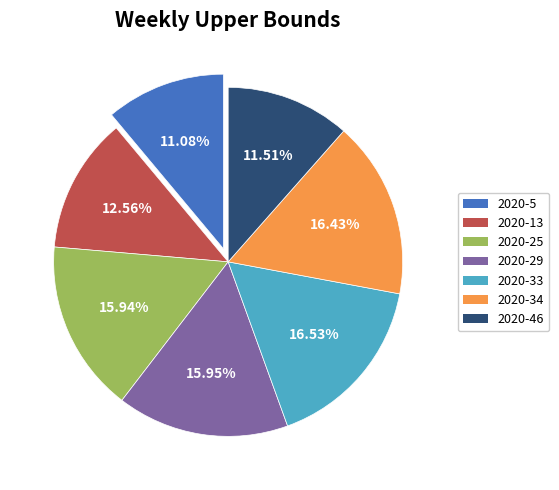

Which has a higher value, 2020-29 or 2020-5?

2020-29